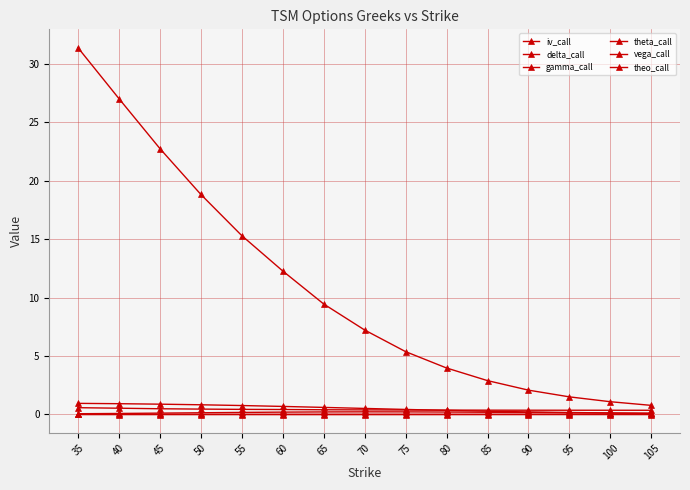

Reading left to right, list all the values displayed in this chart.

iv_call: 0.6	0.5	0.5	0.5	0.4	0.4	0.4	0.4	0.4	0.4	0.4	0.4	0.4	0.4	0.4
delta_call: 0.9	0.9	0.9	0.8	0.8	0.7	0.6	0.5	0.4	0.3	0.3	0.2	0.2	0.1	0.1
gamma_call: 0.0	0.0	0.0	0.0	0.0	0.0	0.0	0.0	0.0	0.0	0.0	0.0	0.0	0.0	0.0
theta_call: -0.0	-0.0	-0.0	-0.0	-0.0	-0.0	-0.0	-0.0	-0.0	-0.0	-0.0	-0.0	-0.0	-0.0	-0.0
vega_call: 0.1	0.1	0.1	0.1	0.2	0.2	0.2	0.2	0.2	0.2	0.2	0.2	0.1	0.1	0.1
theo_call: 31.4	27.0	22.8	18.8	15.3	12.3	9.5	7.2	5.4	4.0	2.9	2.1	1.5	1.1	0.8